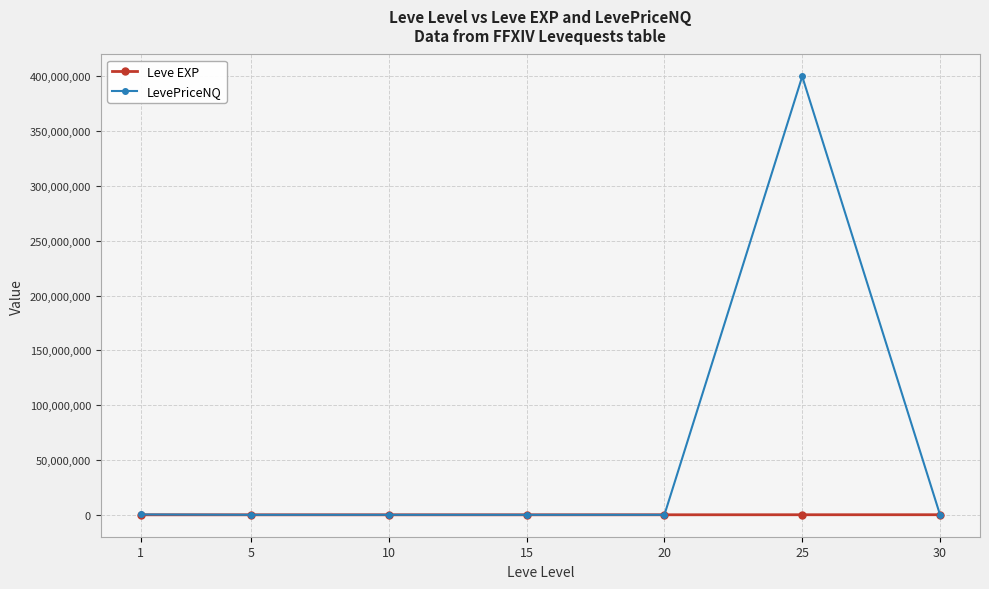

Rank the series by their maximum value, from highest to lowest.

LevePriceNQ, Leve EXP